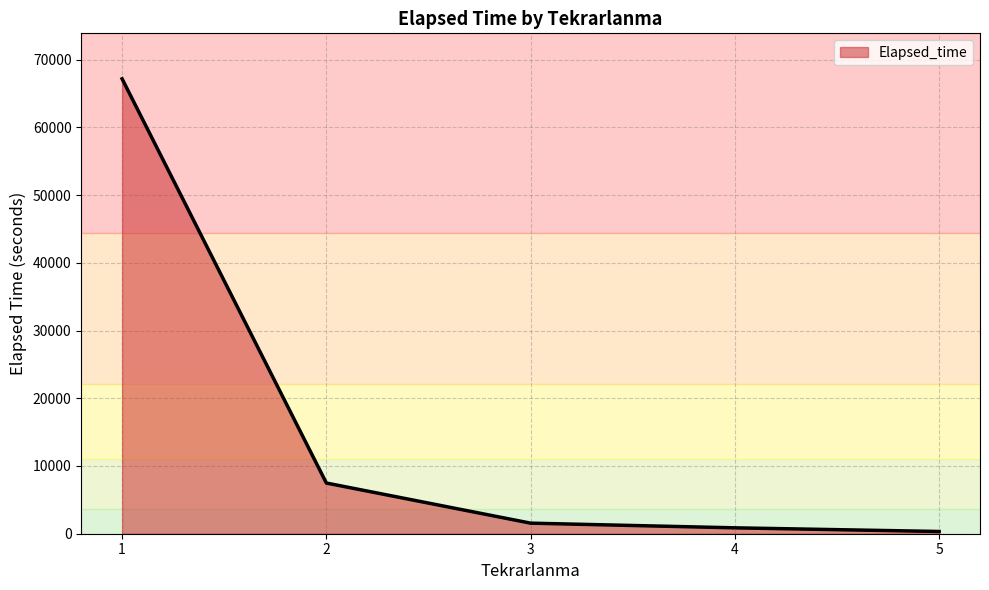

What is the greatest value displayed?

67163